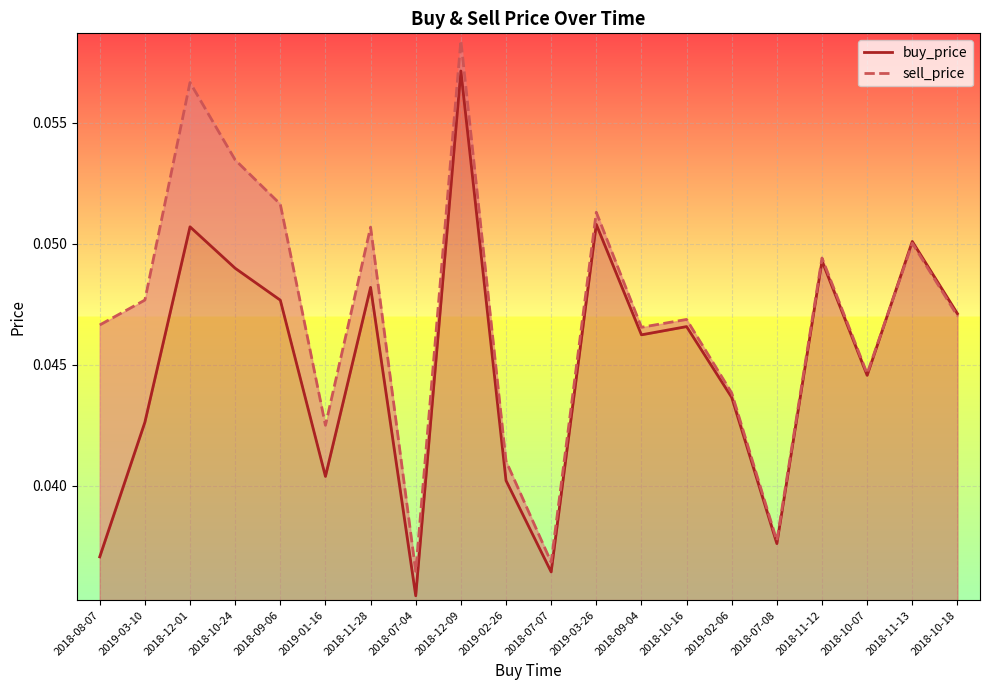

Reading right to left, extract all data points from this chart.

buy_price: 2018-10-18=0.0	2018-11-13=0.1	2018-10-07=0.0	2018-11-12=0.0	2018-07-08=0.0	2019-02-06=0.0	2018-10-16=0.0	2018-09-04=0.0	2019-03-26=0.1	2018-07-07=0.0	2019-02-26=0.0	2018-12-09=0.1	2018-07-04=0.0	2018-11-28=0.0	2019-01-16=0.0	2018-09-06=0.0	2018-10-24=0.0	2018-12-01=0.1	2019-03-10=0.0	2018-08-07=0.0
sell_price: 2018-10-18=0.0	2018-11-13=0.1	2018-10-07=0.0	2018-11-12=0.0	2018-07-08=0.0	2019-02-06=0.0	2018-10-16=0.0	2018-09-04=0.0	2019-03-26=0.1	2018-07-07=0.0	2019-02-26=0.0	2018-12-09=0.1	2018-07-04=0.0	2018-11-28=0.1	2019-01-16=0.0	2018-09-06=0.1	2018-10-24=0.1	2018-12-01=0.1	2019-03-10=0.0	2018-08-07=0.0